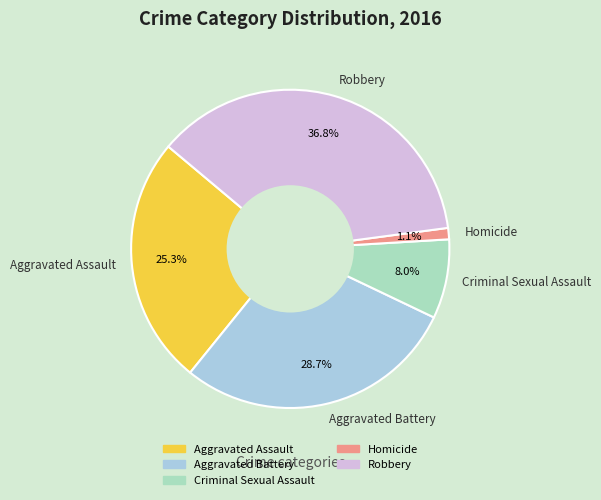

Is there any slice that represents more than half of the pie?

No